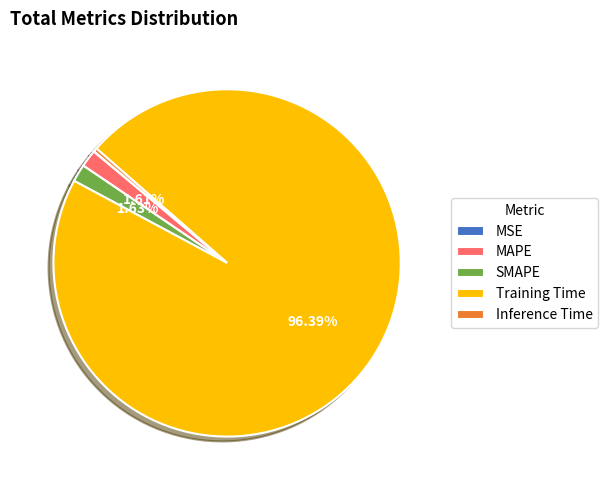

Do Inference Time and SMAPE together represent more than half of the pie?

No